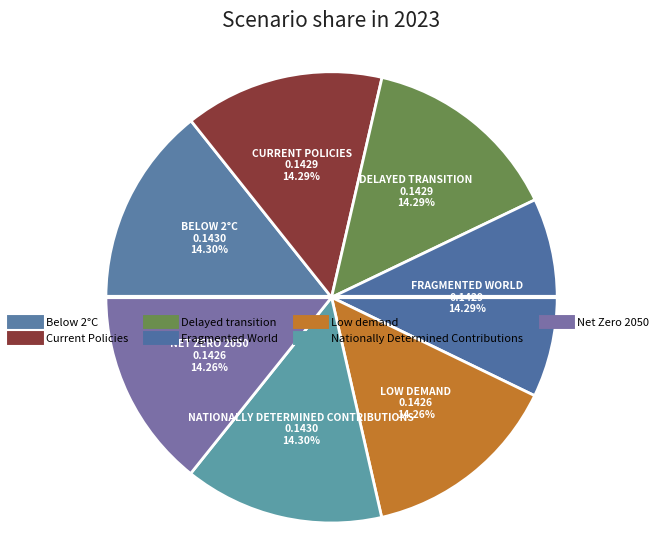

How much of the chart is everything except Nationally Determined Contributions?

85.7%